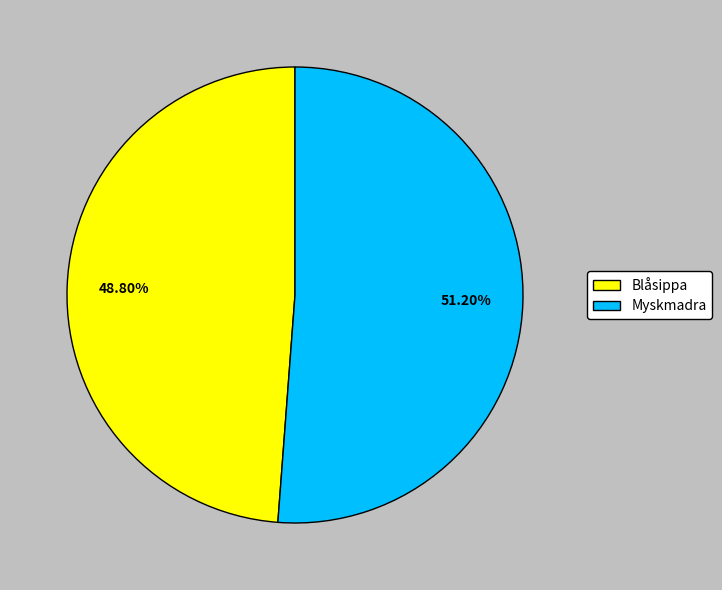

To the nearest percent, what portion does Myskmadra represent?

51%